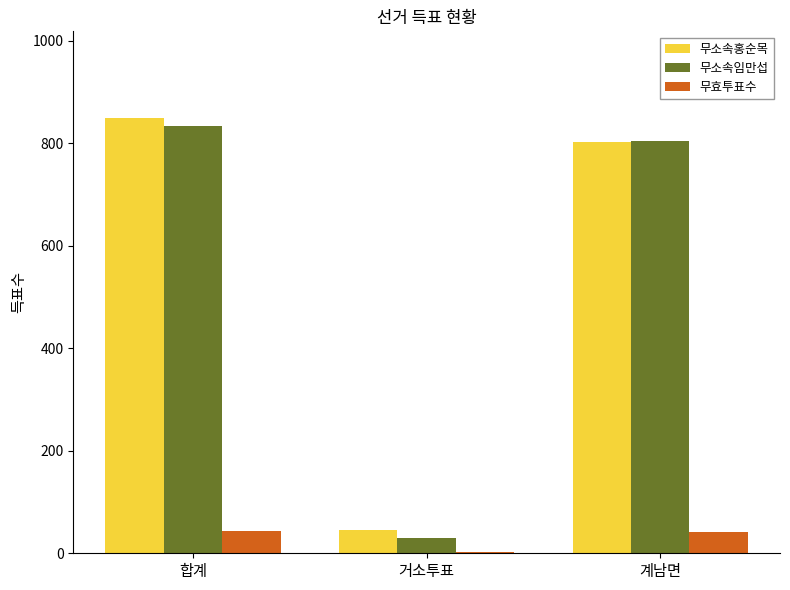

What is the difference between the 무효투표수 values at 합계 and 거소투표?

41